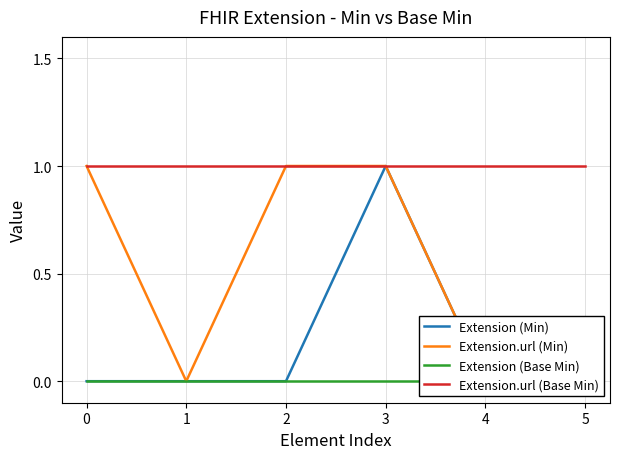

What is the difference between the Extension.url (Min) values at 4 and 3?

1